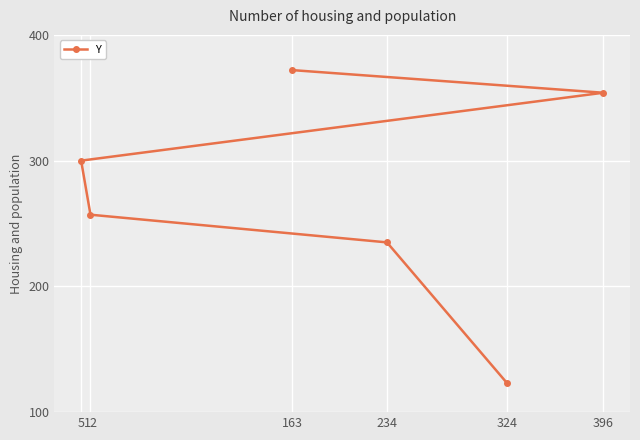

Is it true that the value at 324 is 123?

True